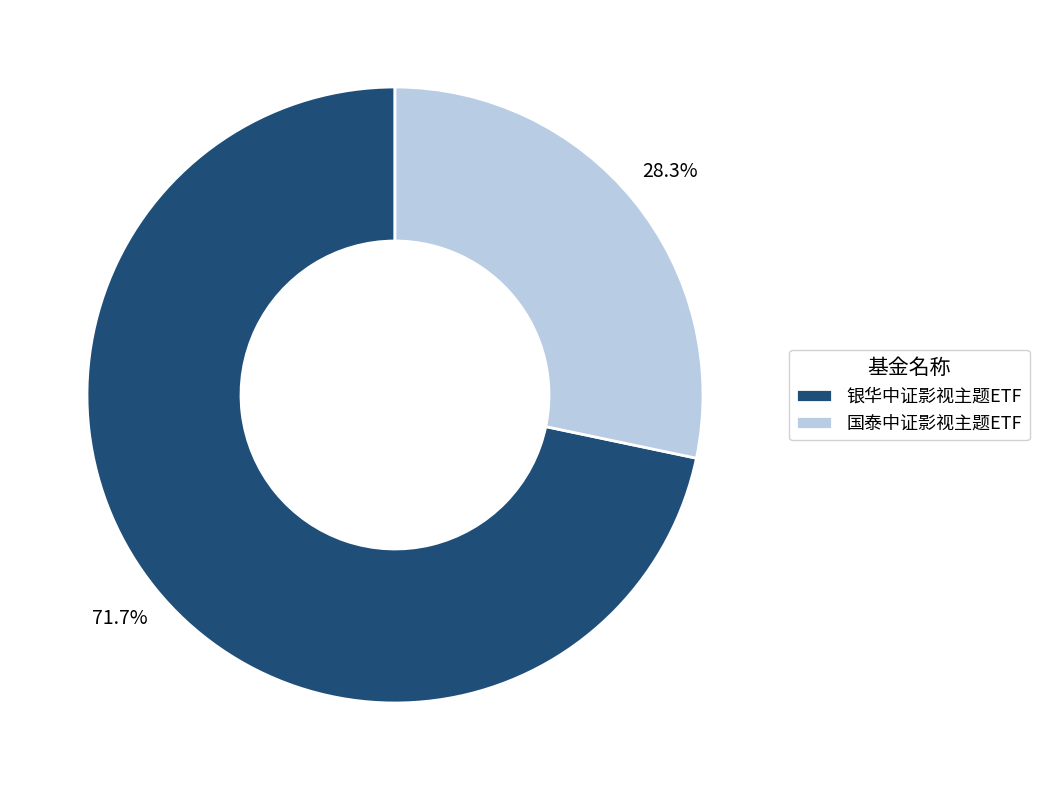

Combined, do 国泰中证影视主题ETF and 银华中证影视主题ETF account for over 50%?

Yes